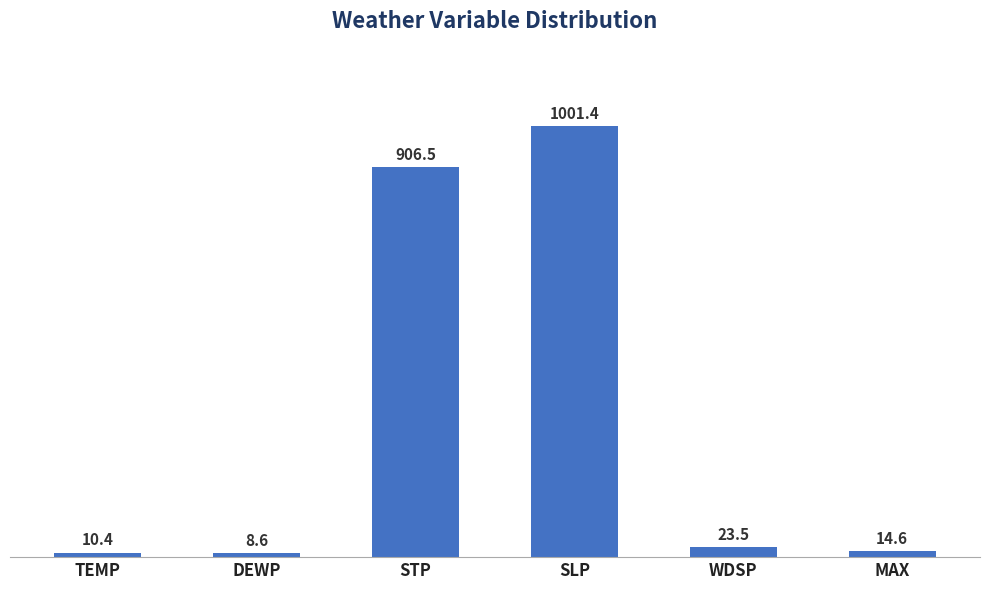

Is it true that the value at MAX is 14.6?

True